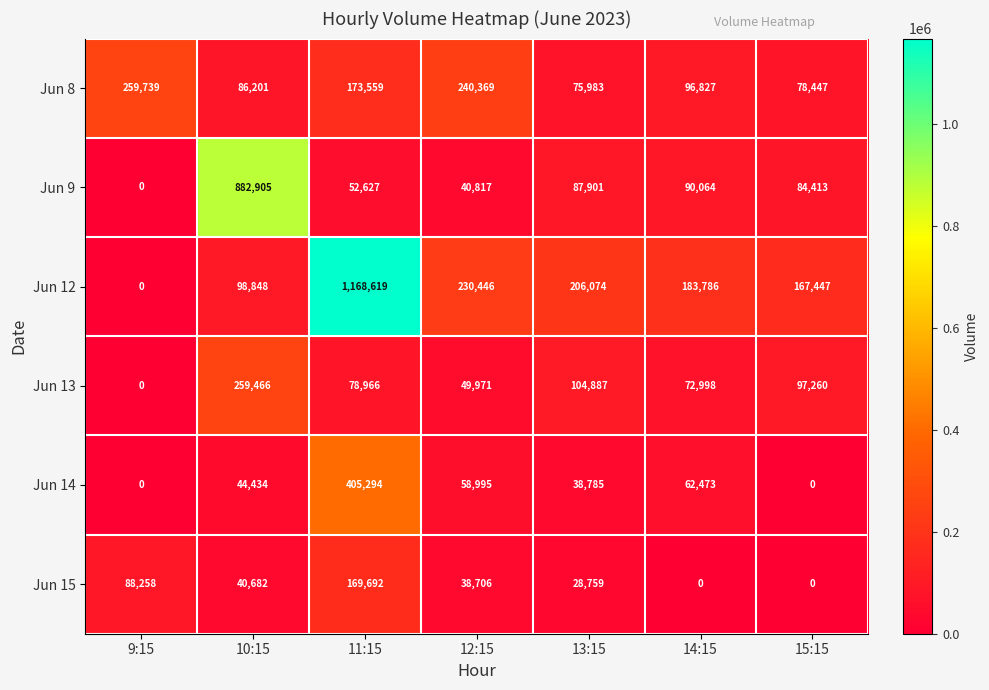

Is it true that Jun 8 equals 259739 at 9:15?

True